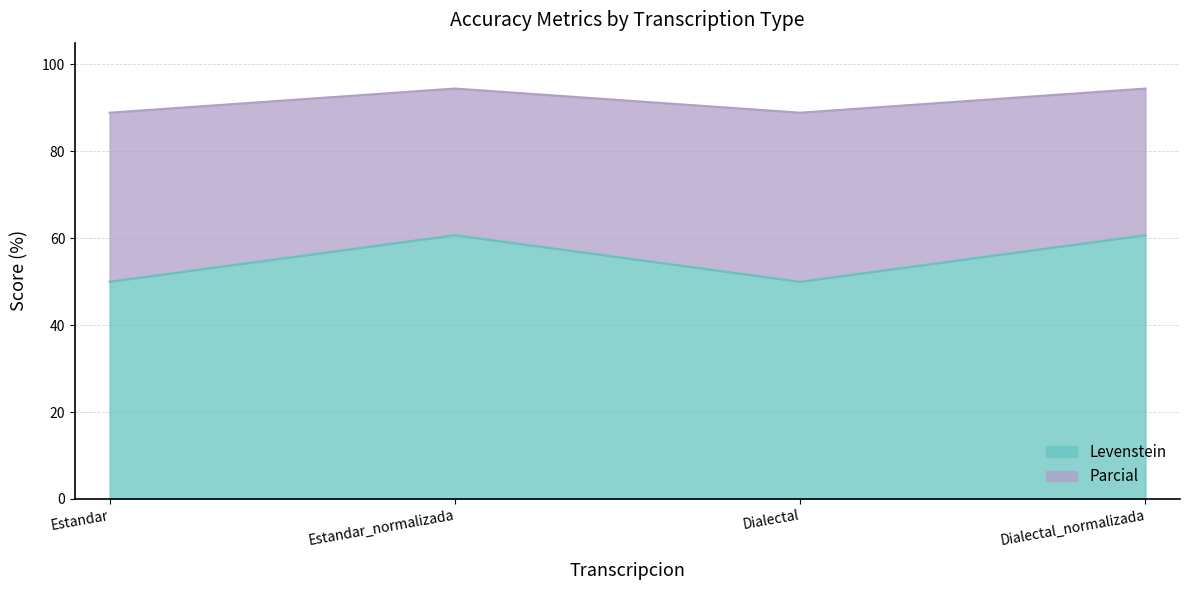

Which category has the lowest value across all series?

Estandar